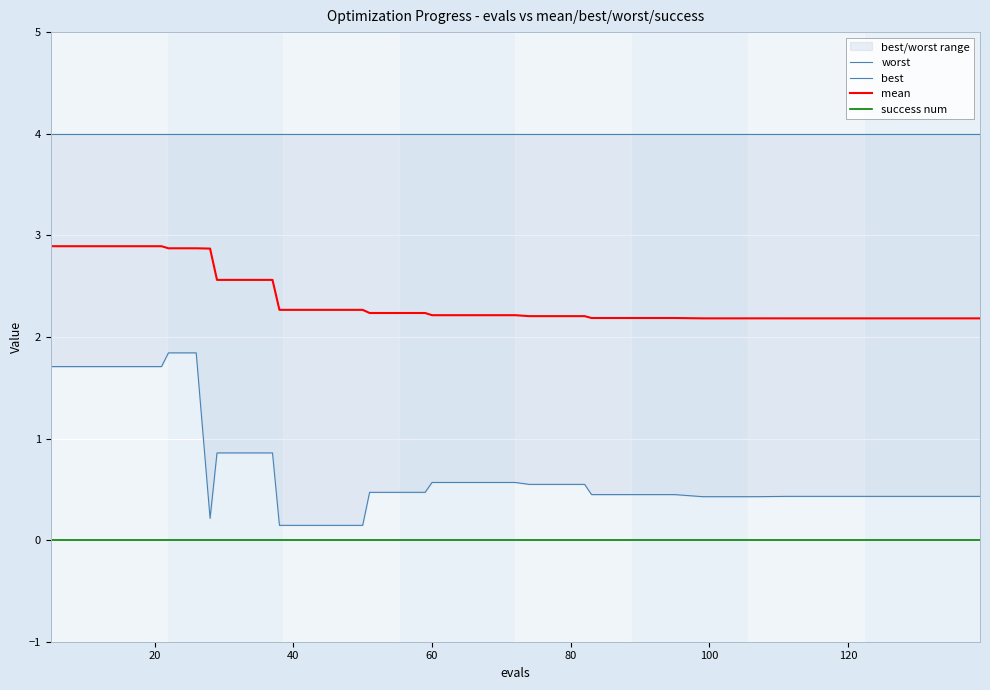

Rank the series by their maximum value, from lowest to highest.

success num, best, mean, worst